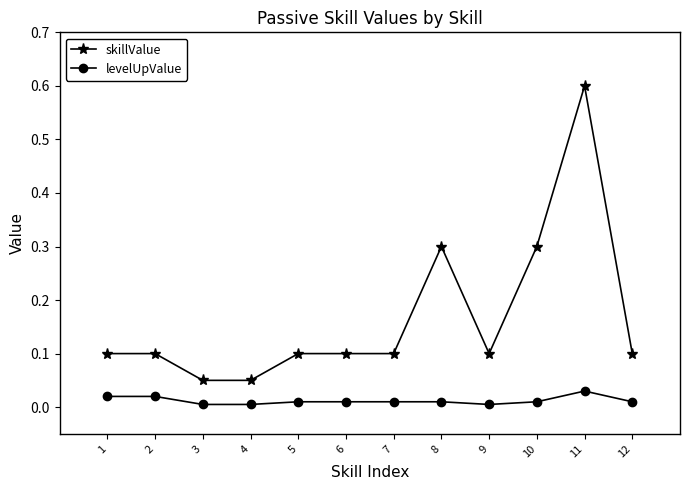

The value of skillValue at 8 is 0.3. True or false?

True